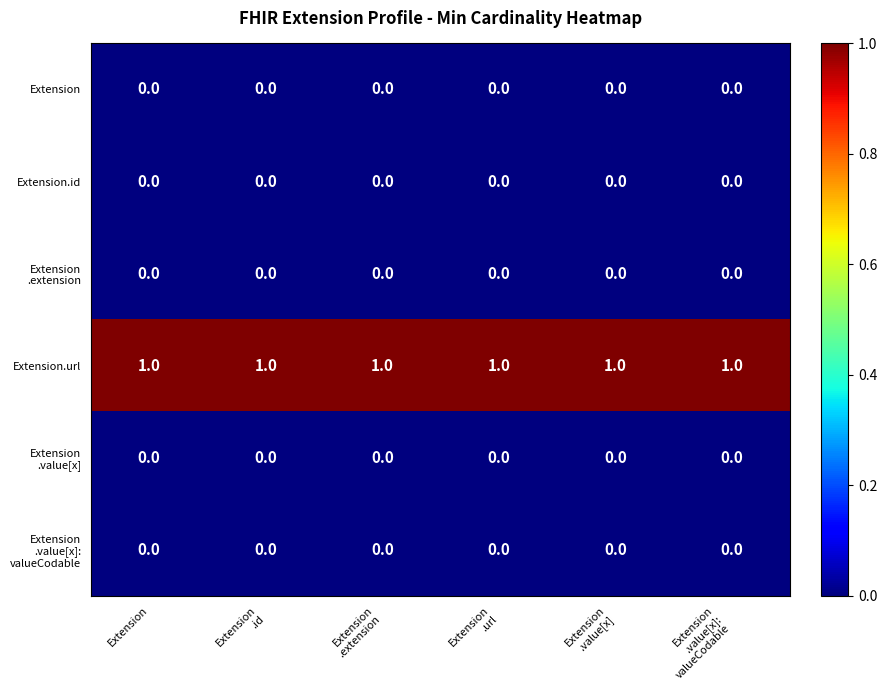

At how many categories does at least one series exceed 0?

6